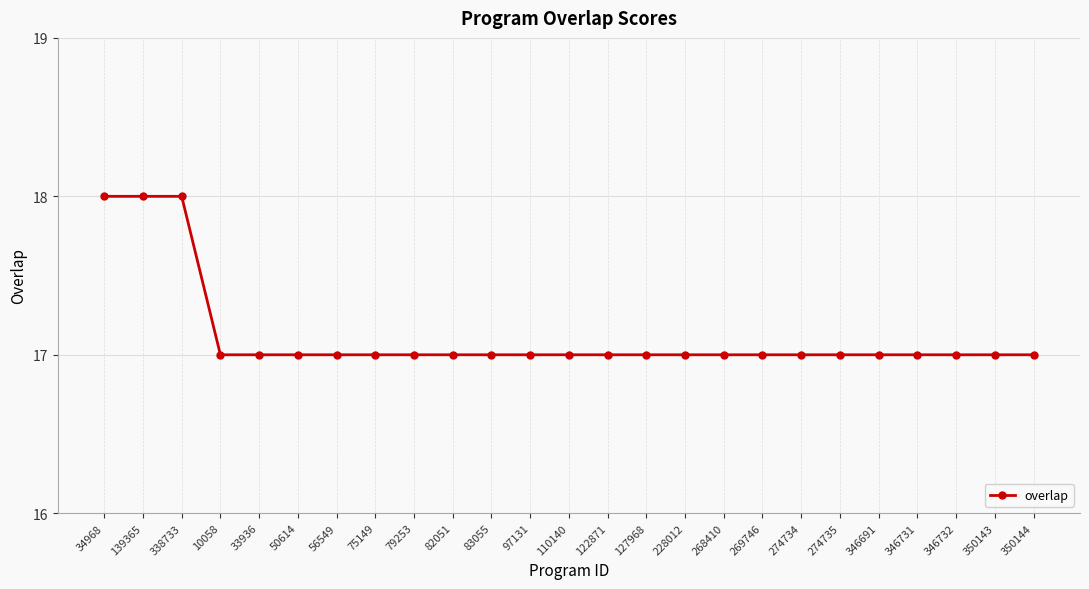

What is the average value?

17